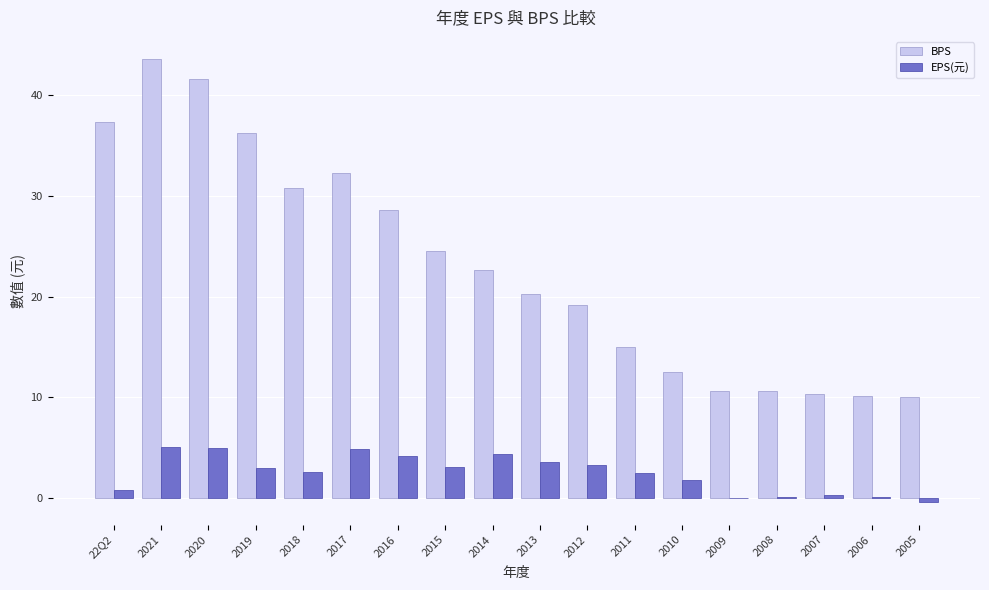

What is the sum of the EPS(元) values at 2011 and 2018?

5.0